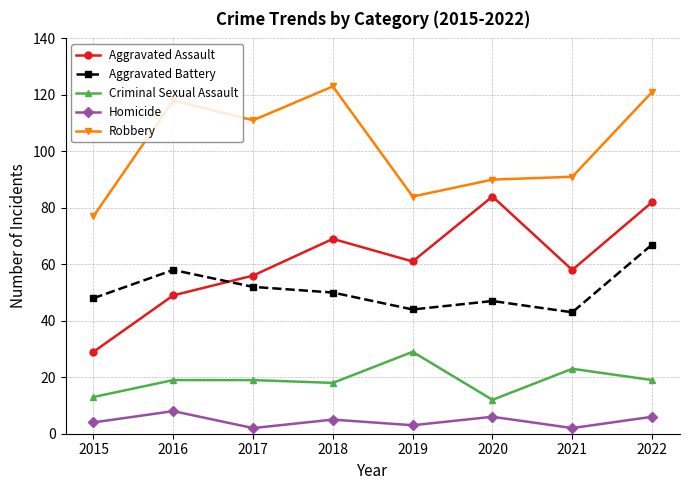

True or false: Homicide has more than 1 points higher than both neighbors.

True